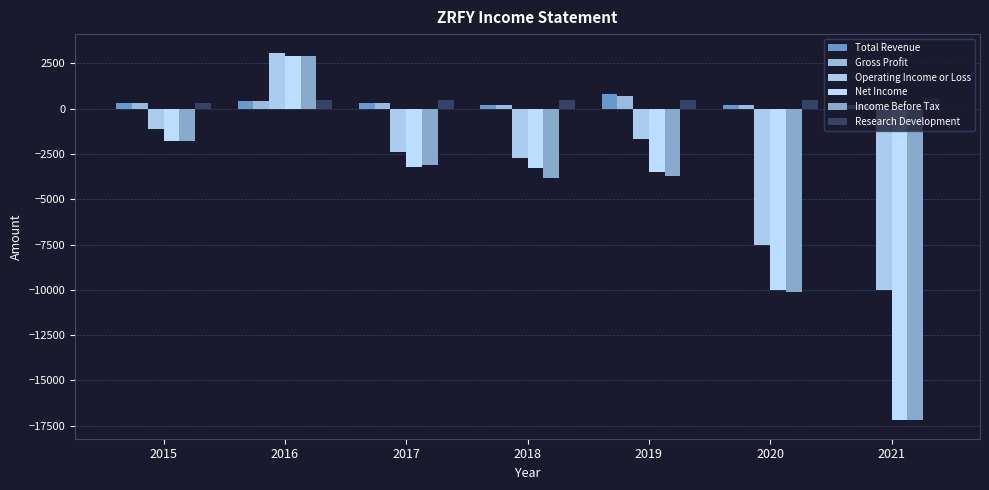

Where is Operating Income or Loss nearest to the value -3450?

2018